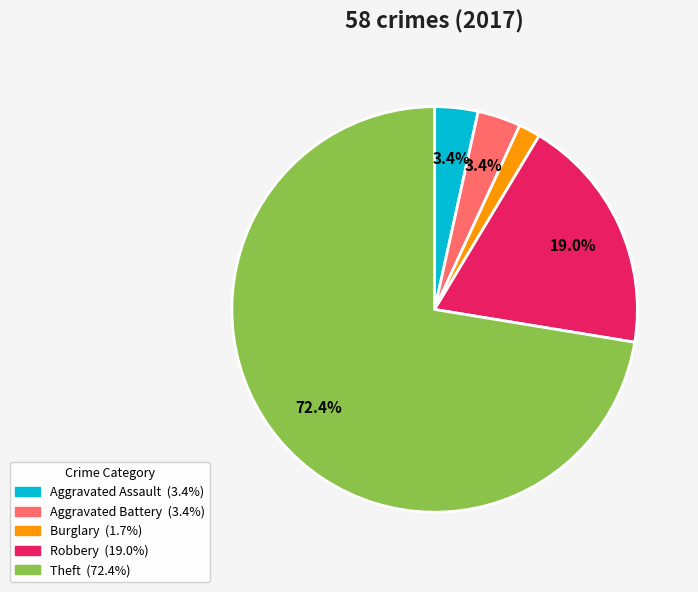

Is there any slice that represents more than half of the pie?

Yes